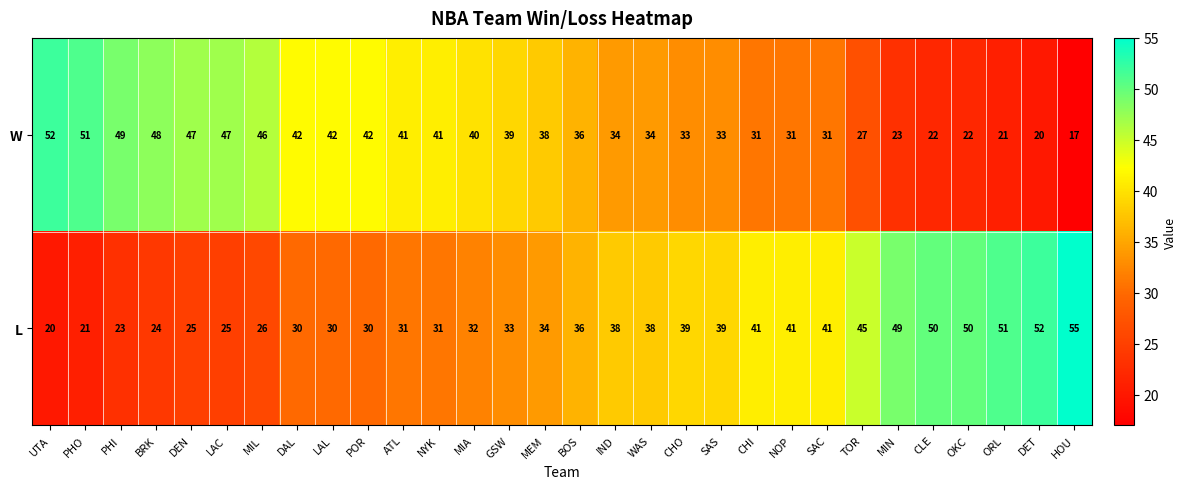

What is the difference between the highest and lowest values at MIL?

20